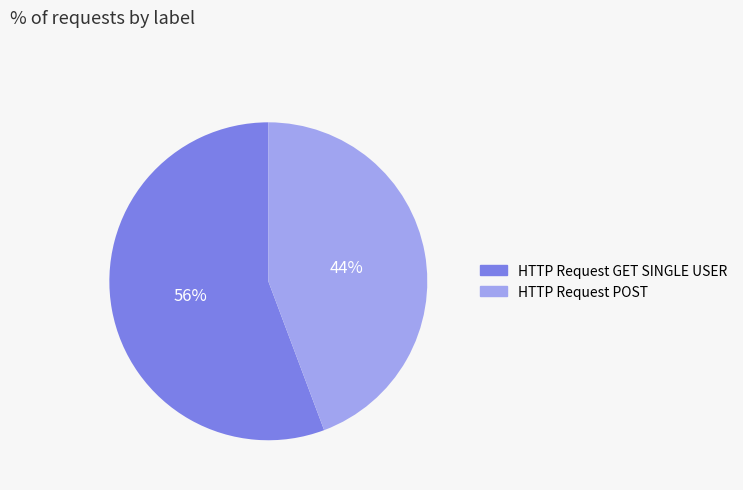

What percentage is the HTTP Request POST slice, to the nearest percent?

44%